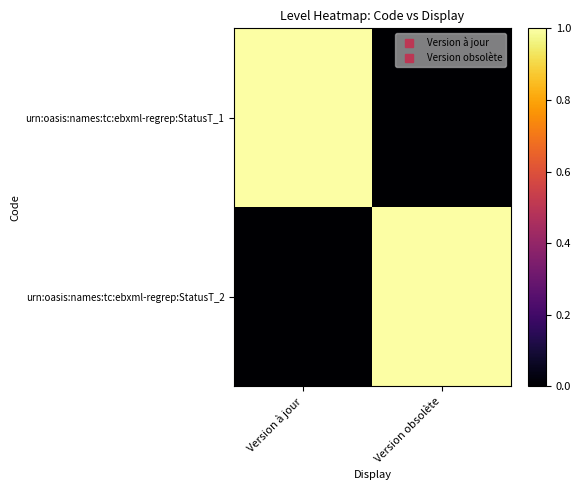

How many distinct data groups are displayed?

2